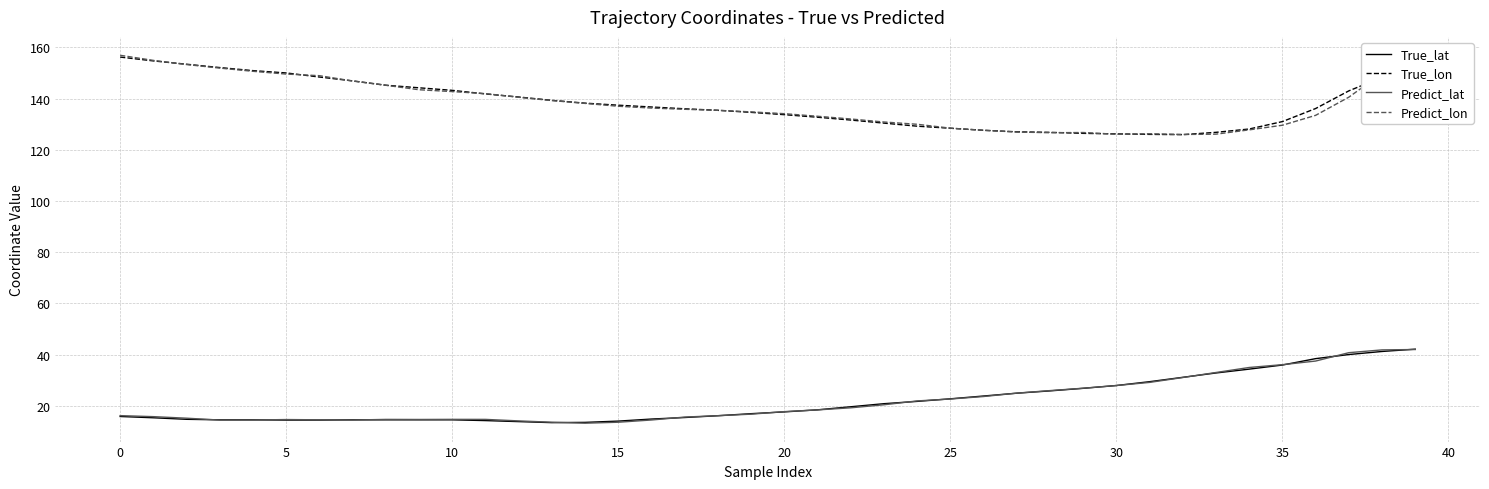

What is the lowest value of the True_lat series?

13.4